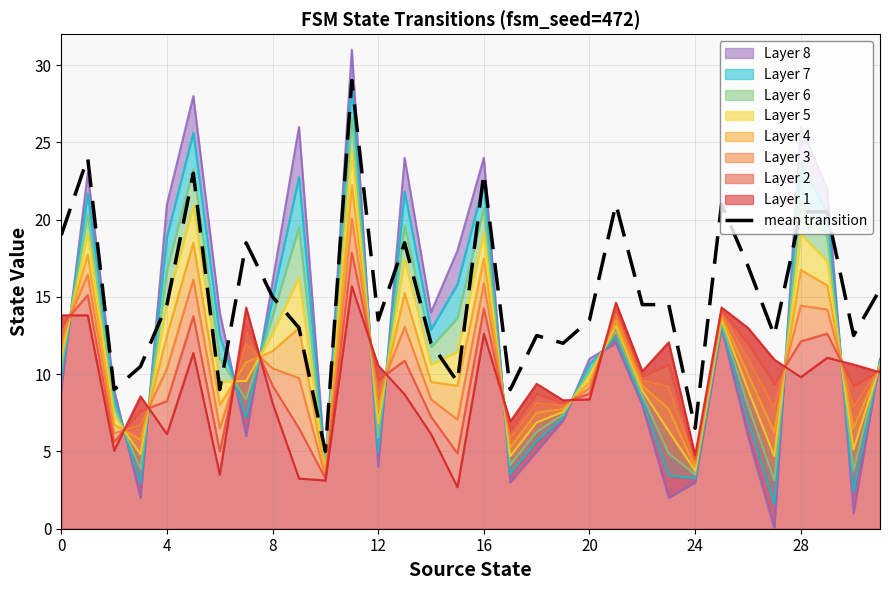

At which label is the value closest to 17?

26